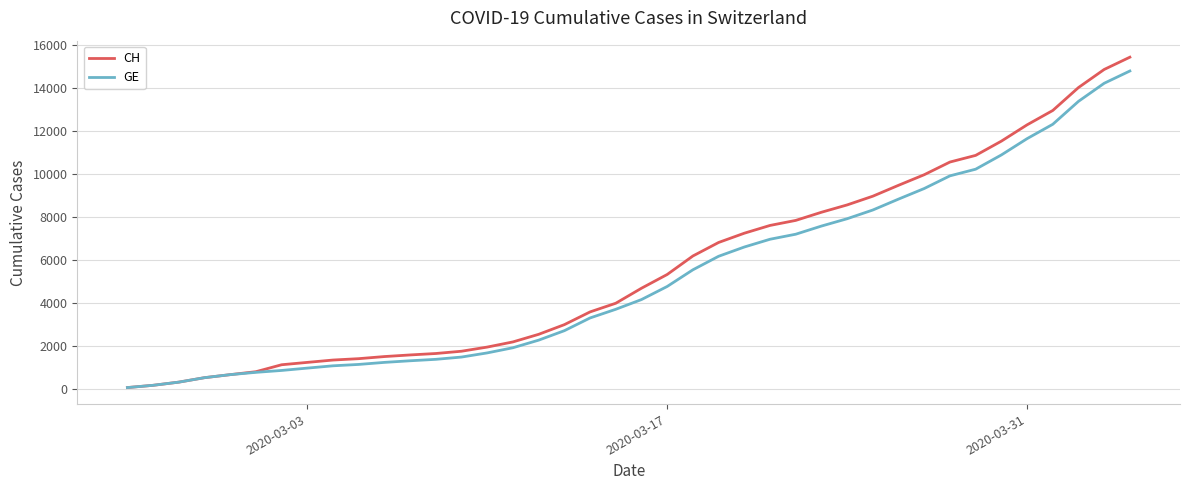

What is the difference between the maximum and minimum values in the CH series?

15361